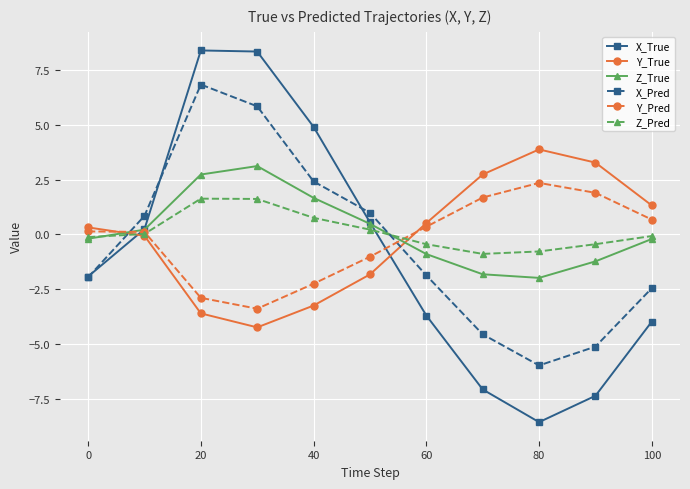

How many times do Y_Pred and X_Pred cross each other?

2